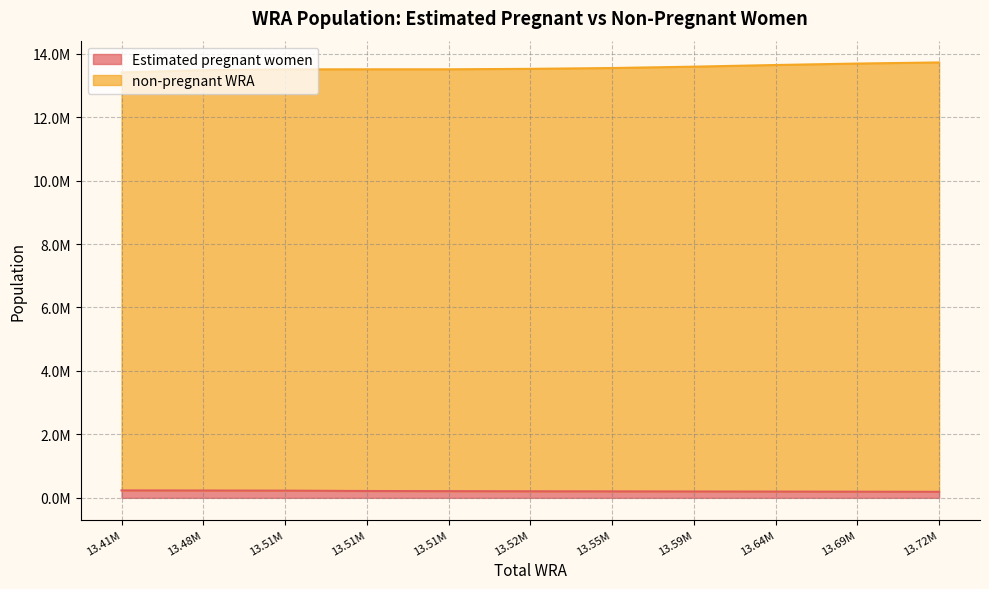

What is the maximum value for Estimated pregnant women?

235024.9